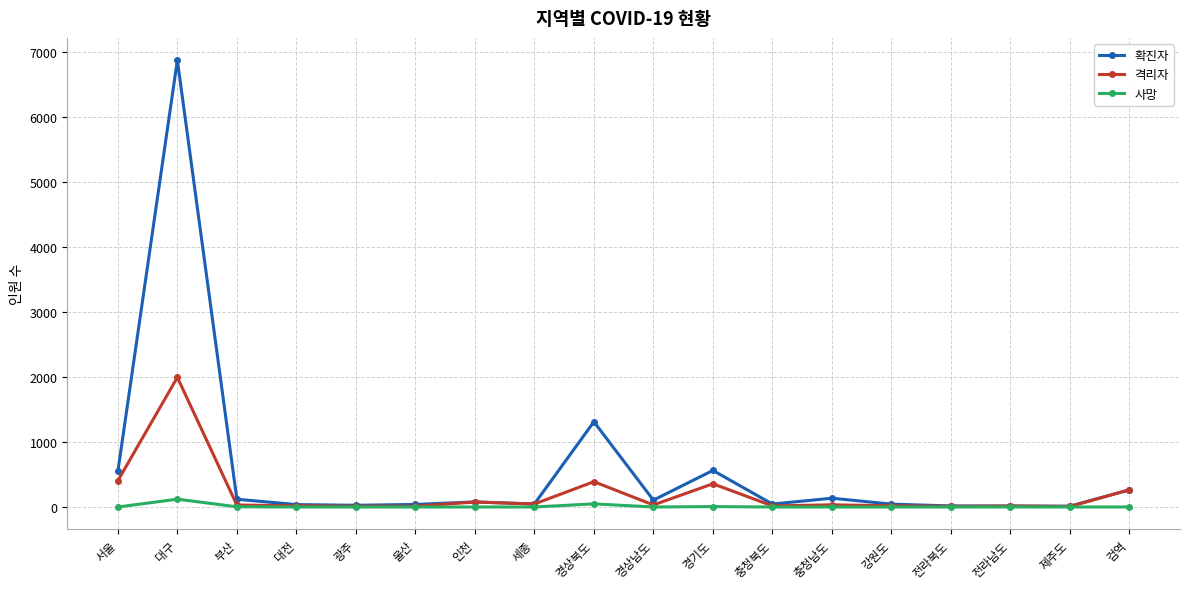

Which series has the widest spread of values?

확진자